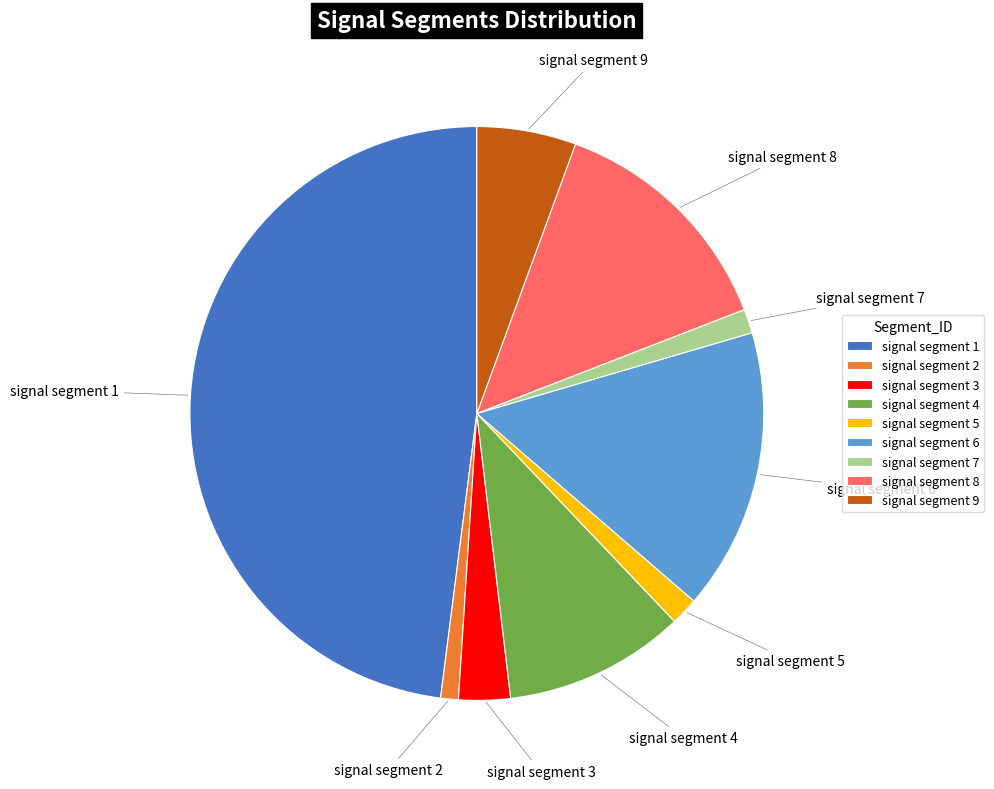

Do signal segment 7 and signal segment 6 together represent more than half of the pie?

No